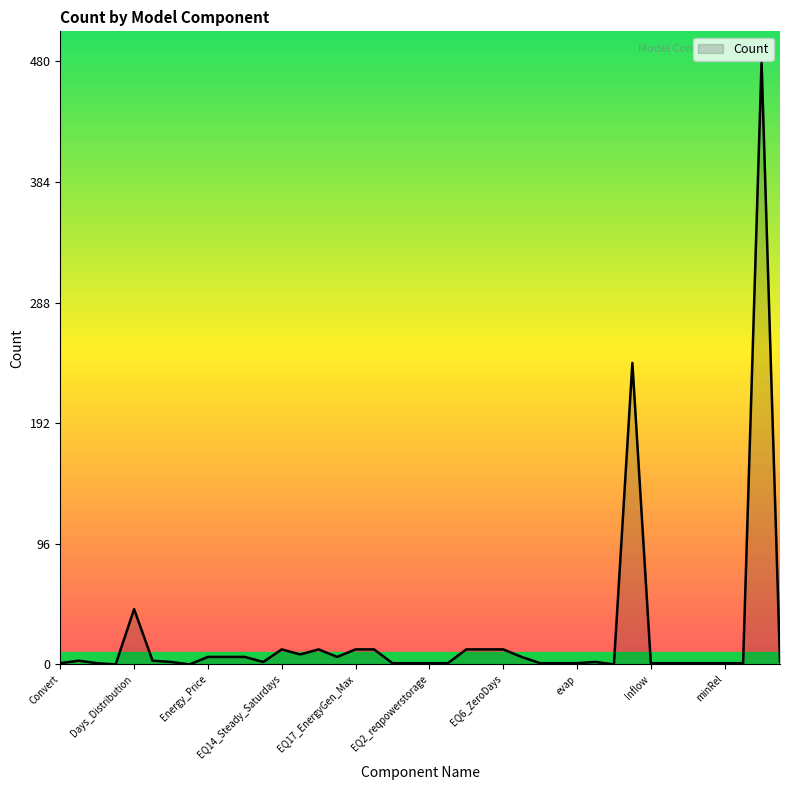

What is the difference between the maximum and minimum values?

480